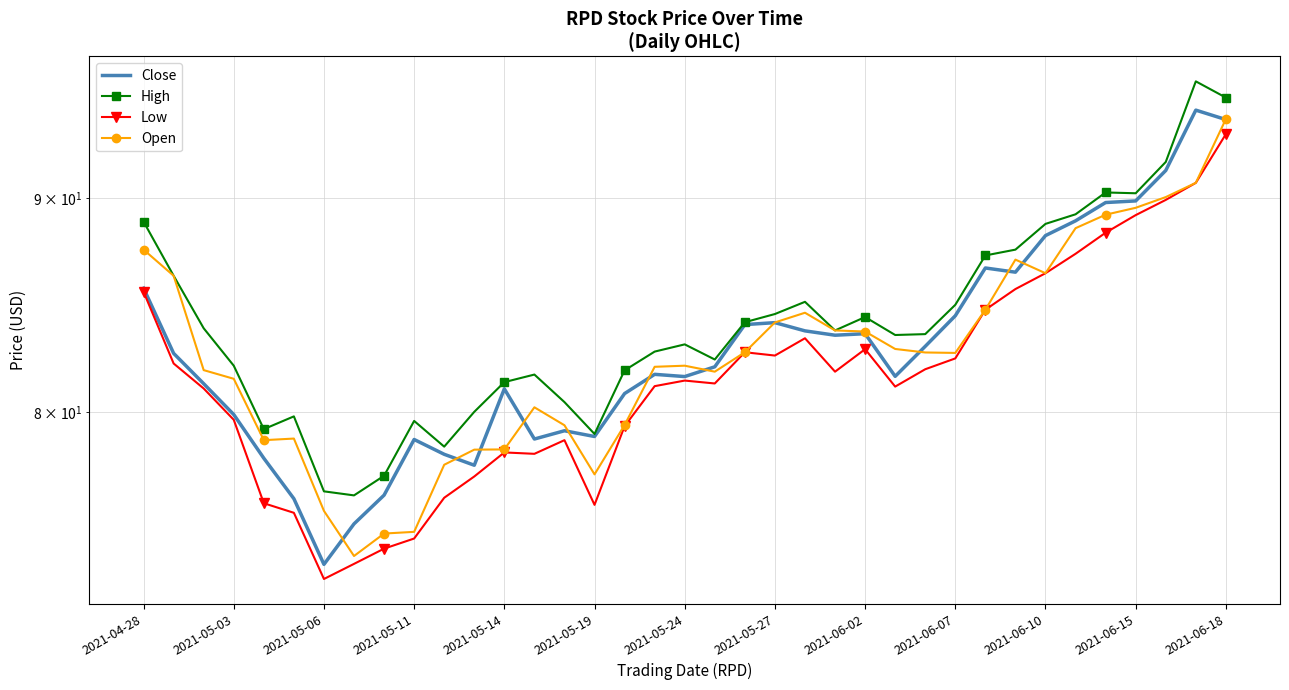

How many categories are shown in the chart?

37